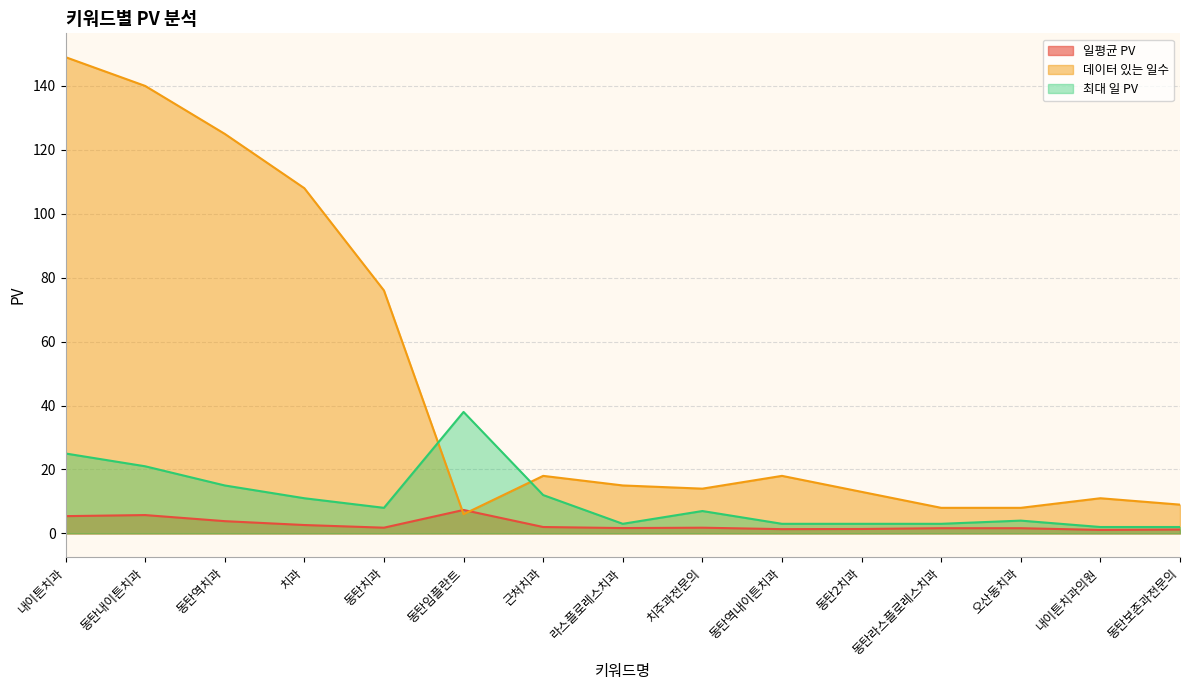

What is the sum of all 최대 일 PV values?

157.0